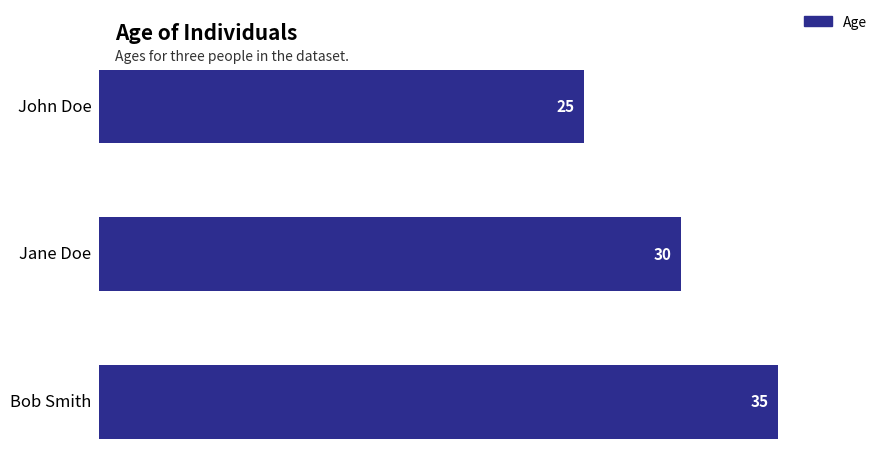

Is it true that the value at Jane Doe is 30?

True